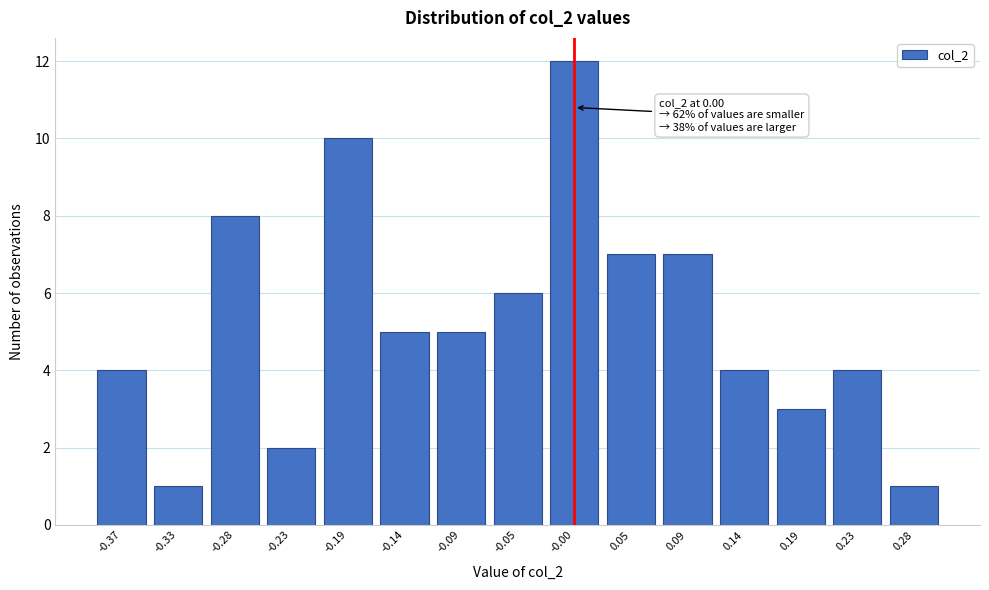

Reading right to left, what are all the values shown in this chart?

0.28=1	0.23=4	0.19=3	0.14=4	0.09=7	0.05=7	-0.00=12	-0.05=6	-0.09=5	-0.14=5	-0.19=10	-0.23=2	-0.28=8	-0.33=1	-0.37=4